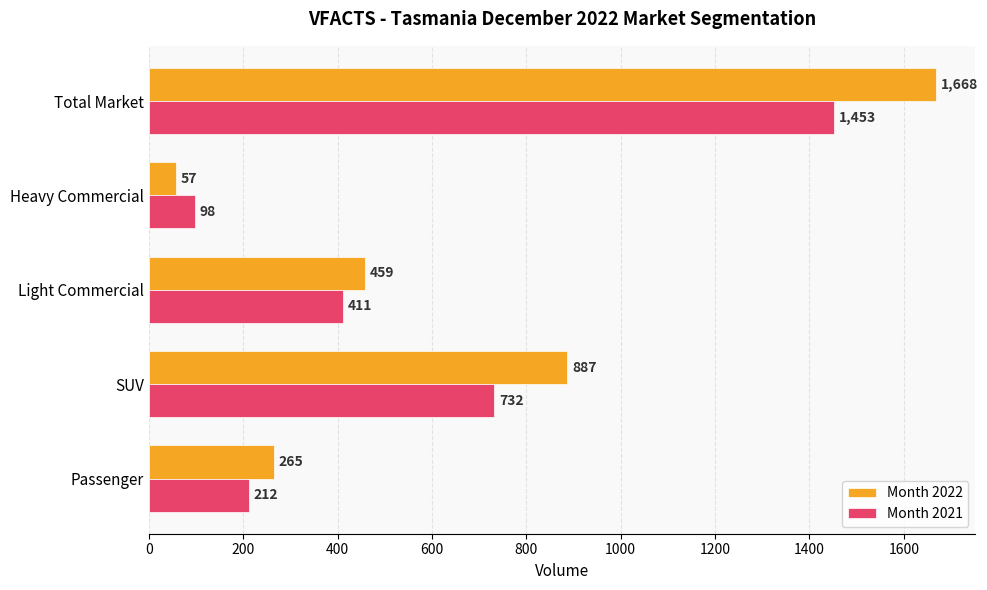

What is the approximate value of Month 2021 at SUV?

732